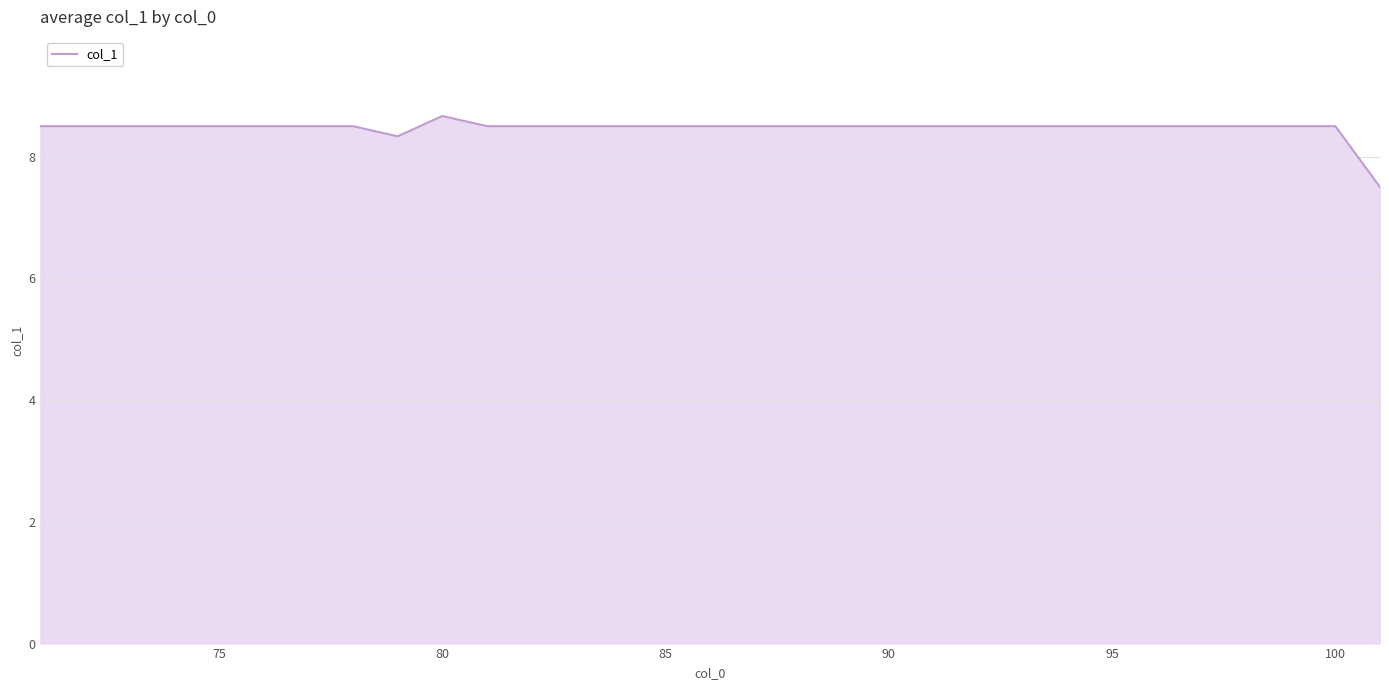

What is the maximum value shown in the chart?

8.7